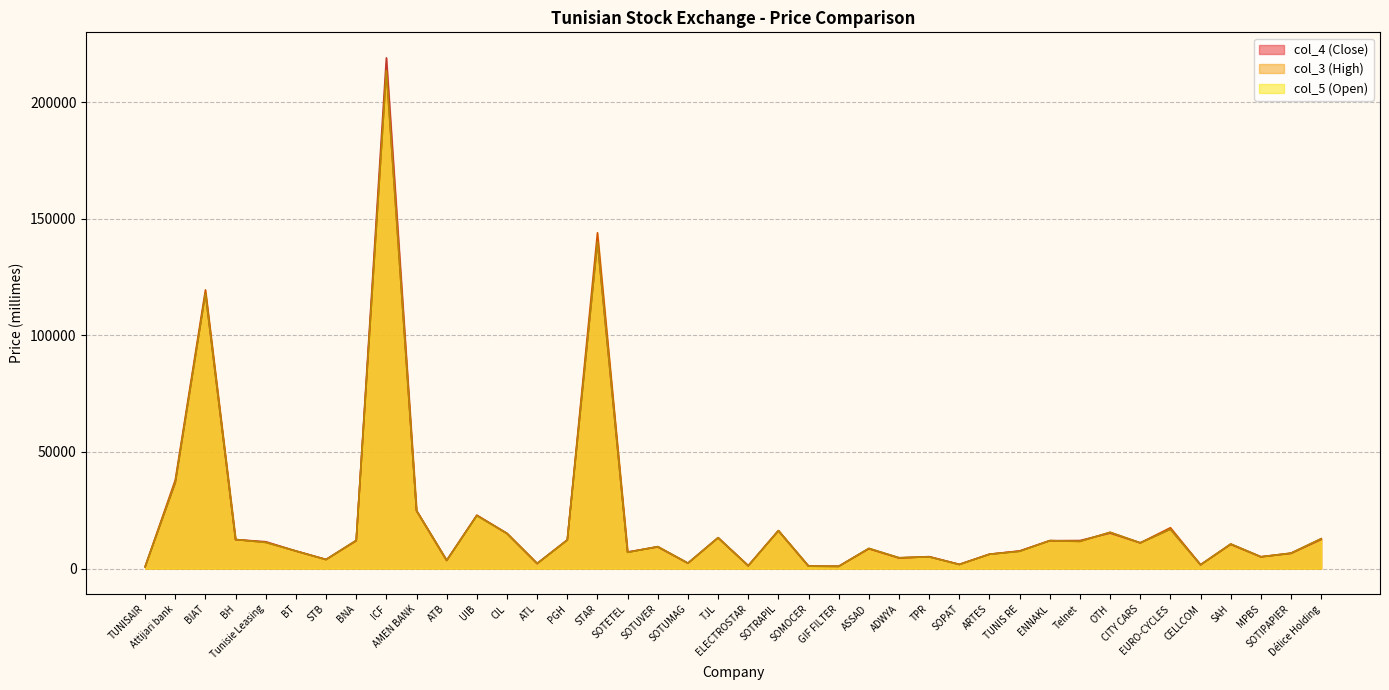

Where is col_4 nearest to the value 109885?

BIAT